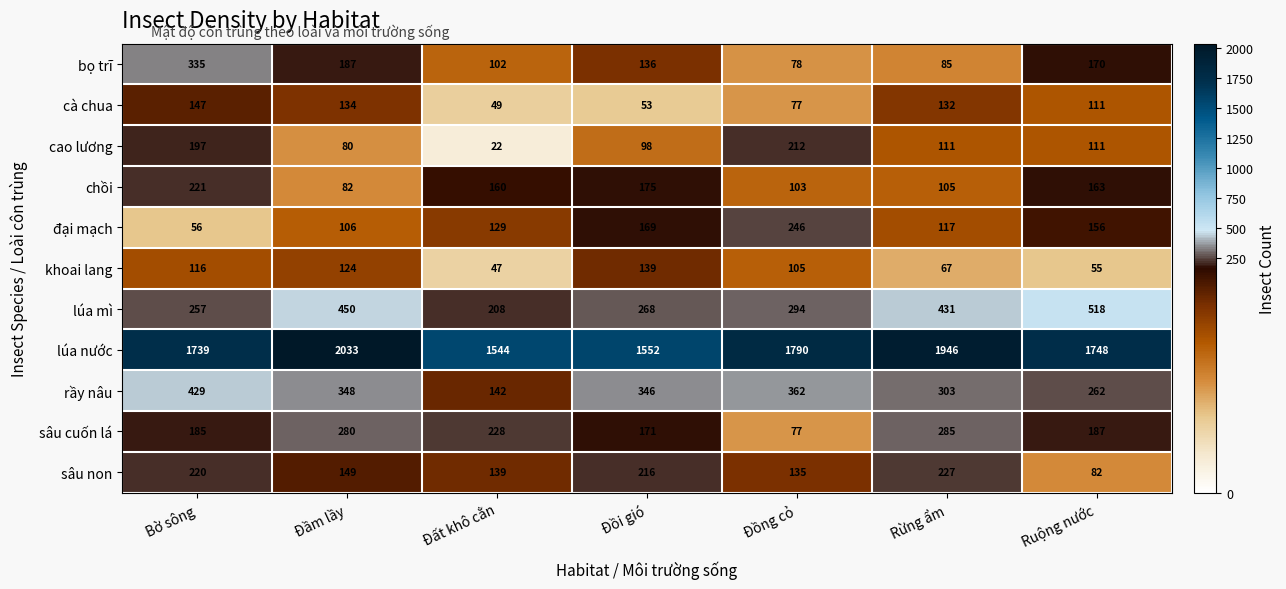

Which series changed the most between Bờ sông and Đất khô cằn?

rầy nâu